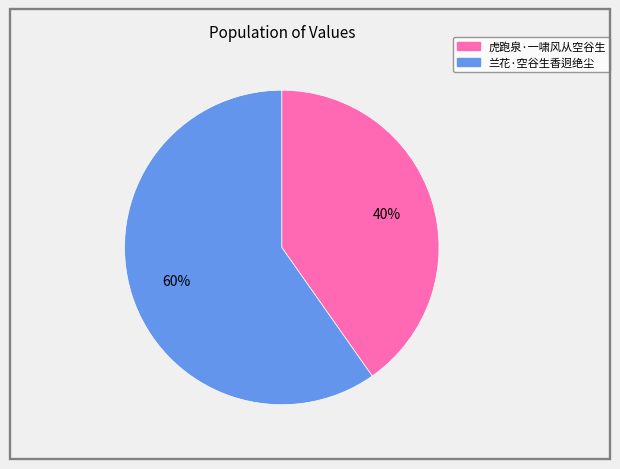

What percentage is the 兰花·空谷生香迥绝尘 slice, to the nearest percent?

60%